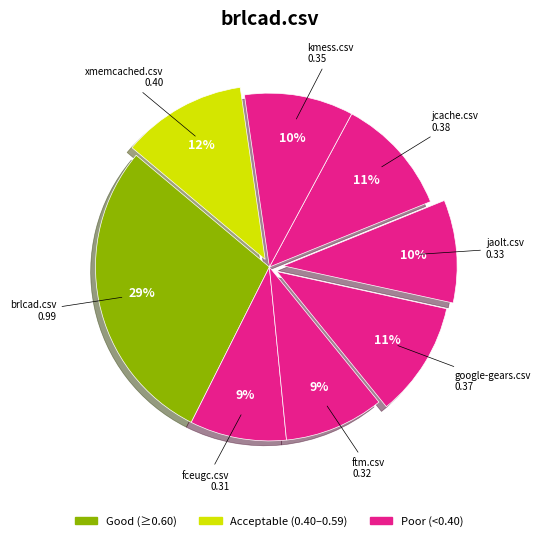

Between kmess.csv and ftm.csv, which is larger?

kmess.csv